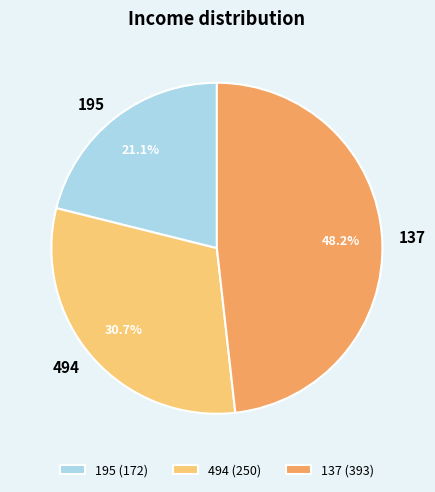

How many slices are in this pie chart?

3